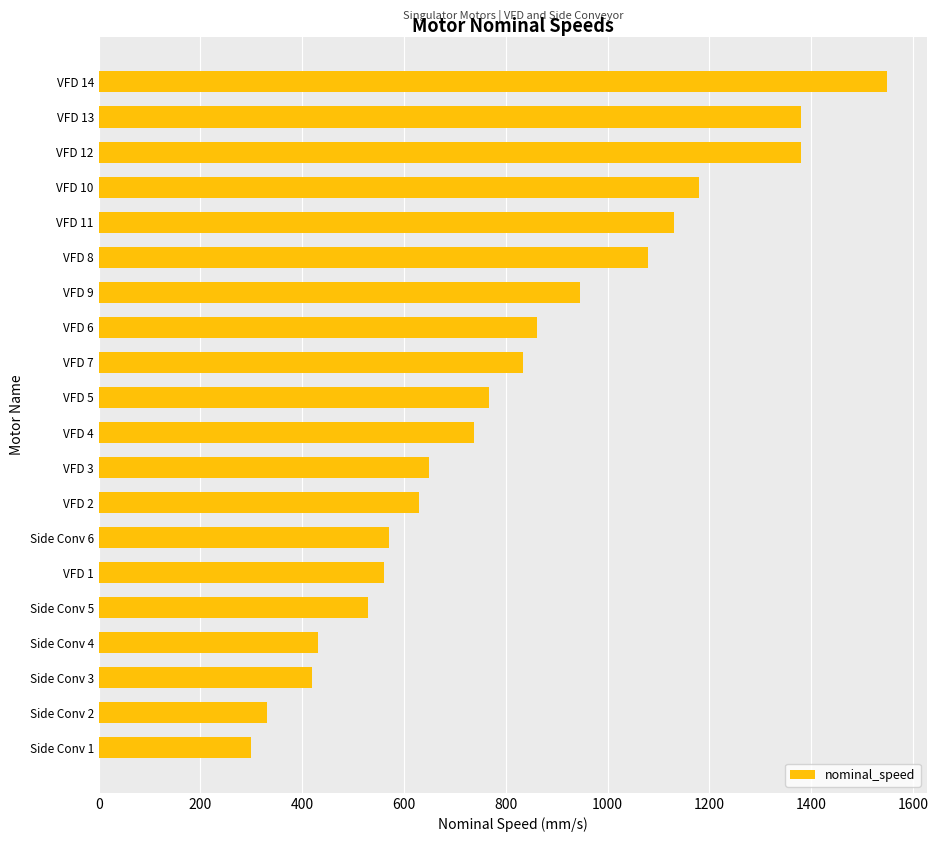

What is the greatest value displayed?

1550